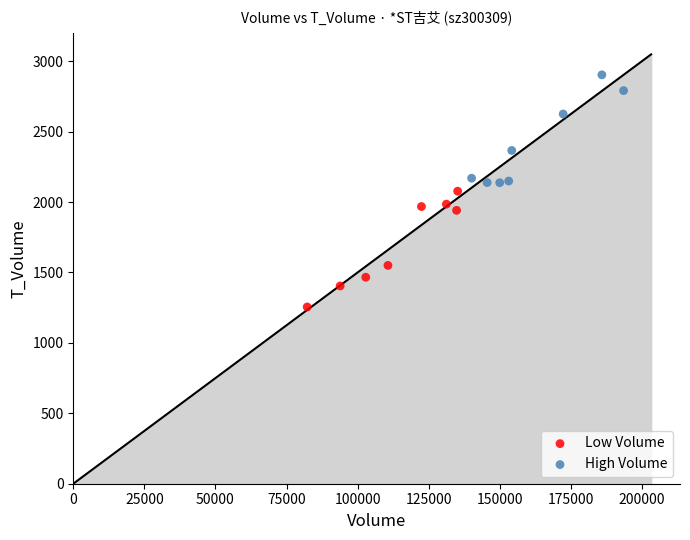

Which series has the widest spread of Y values?

Low Volume